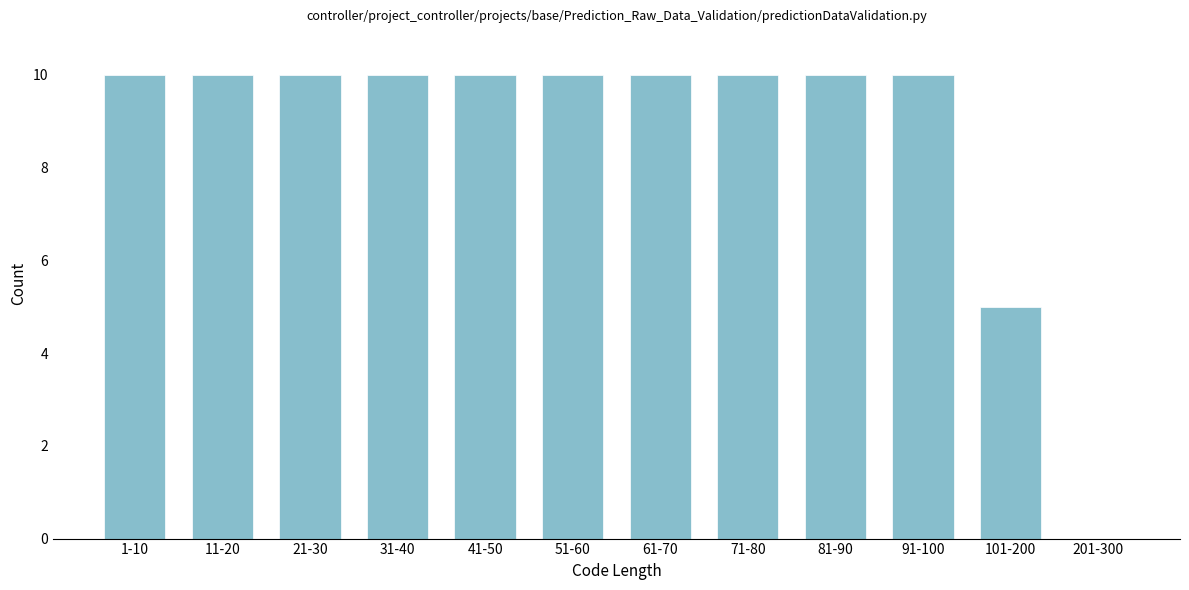

Reading left to right, list all the values displayed in this chart.

1-10=10	11-20=10	21-30=10	31-40=10	41-50=10	51-60=10	61-70=10	71-80=10	81-90=10	91-100=10	101-200=5	201-300=0